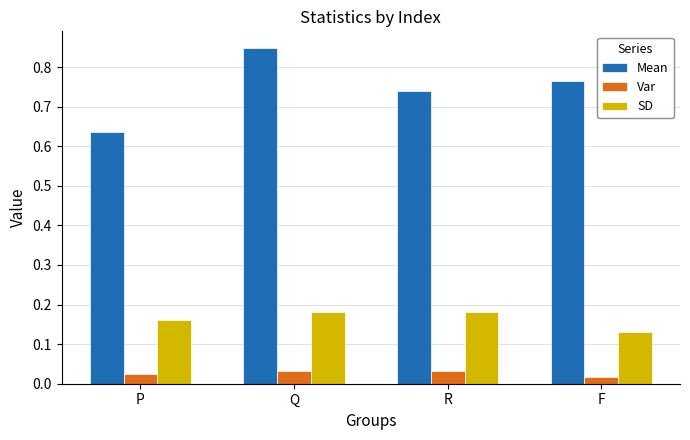

What is the sum of all Mean values?

3.0